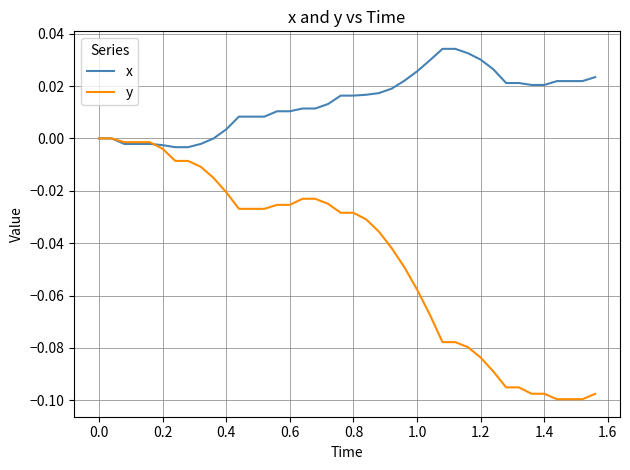

Which series has the largest total across all categories?

x